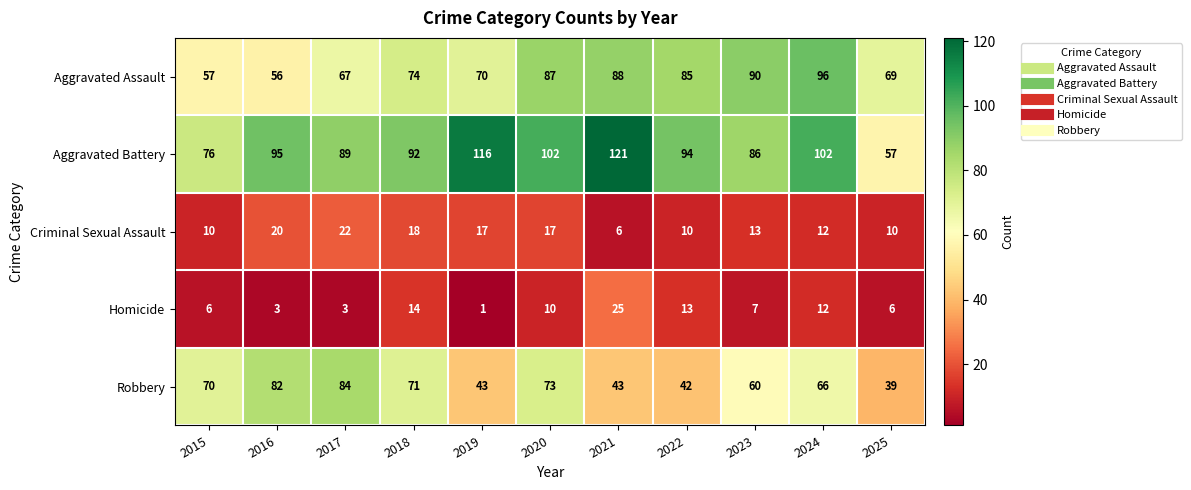

Count the number of data series in this chart.

5